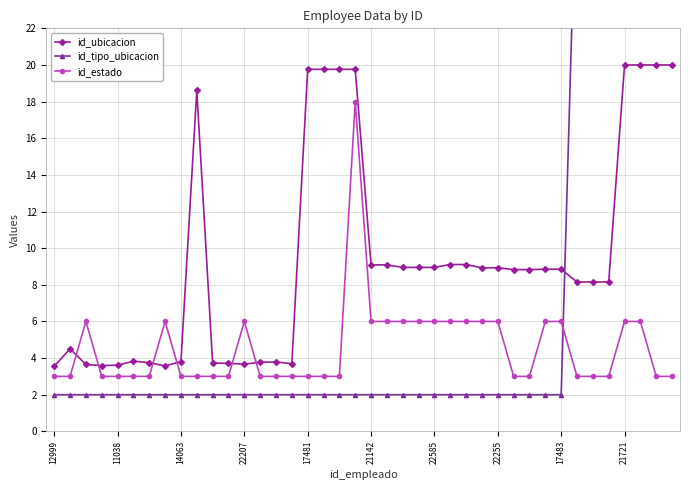

Which category has the lowest value in the id_ubicacion series?

12999